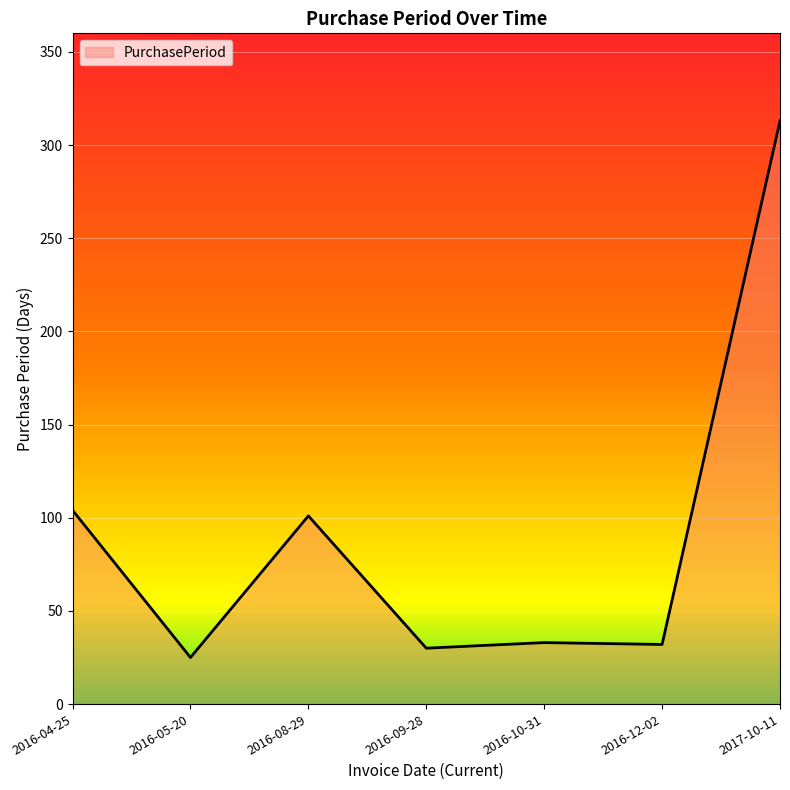

What is the change in value from 2016-05-20 to 2016-08-29?

+76